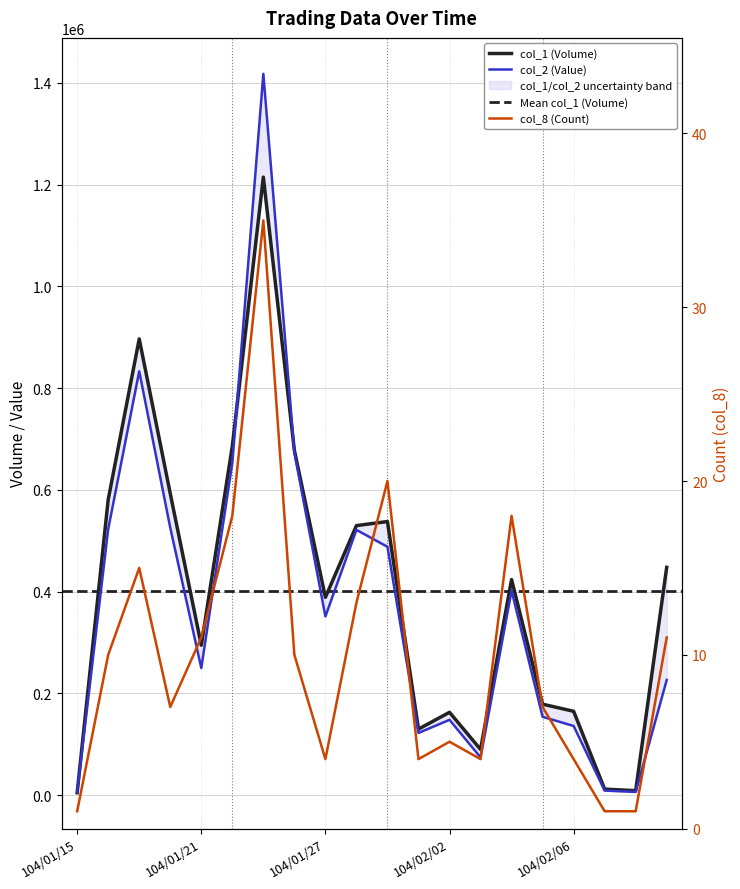

True or false: col_2 (Value) has more than 0 interior local peaks.

True